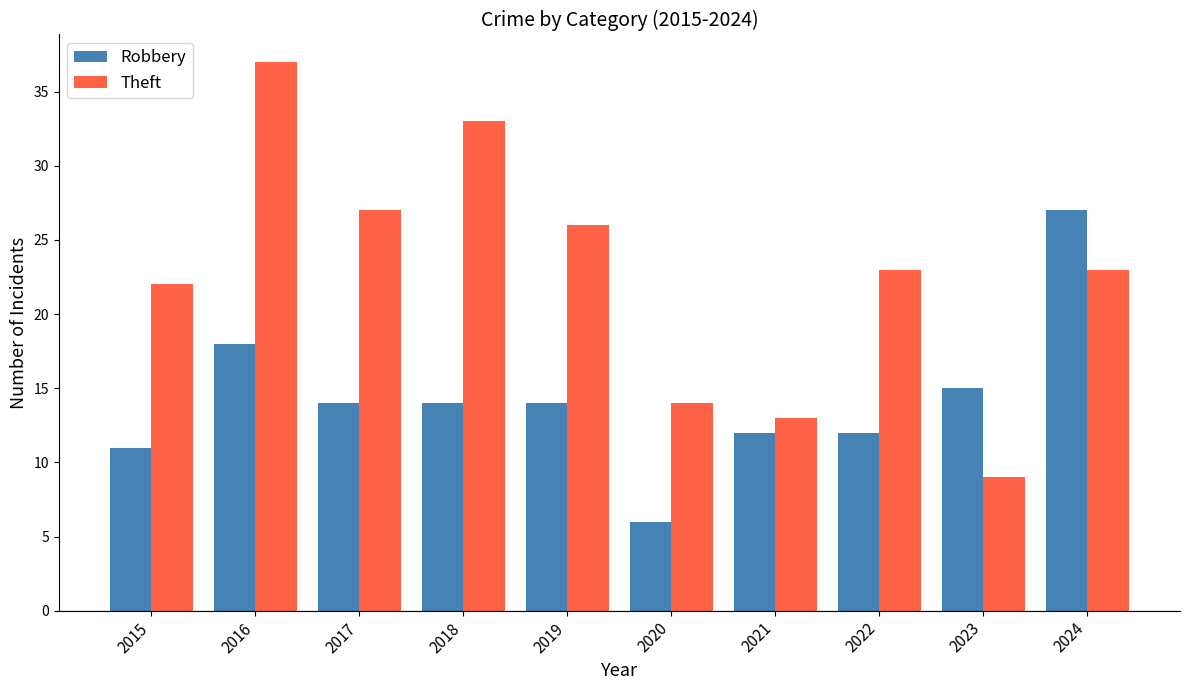

What is the difference between the highest and lowest values at 2017?

13